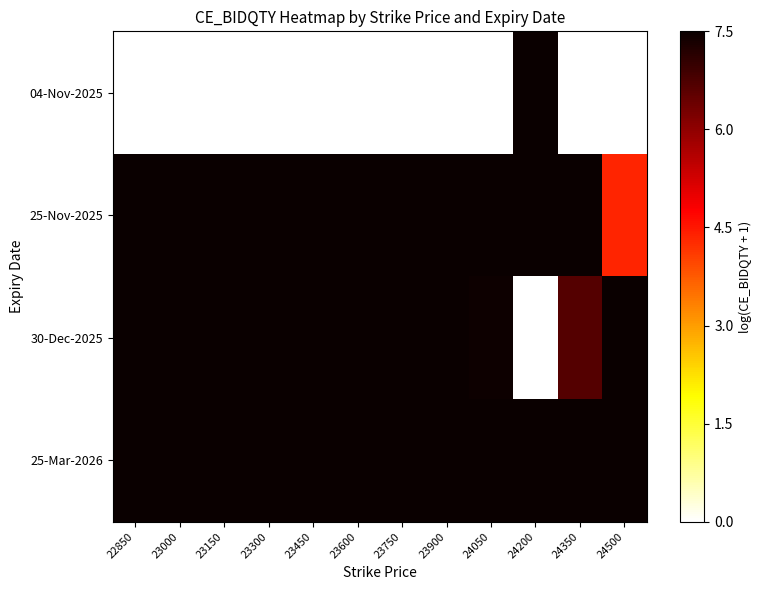

What is the spread (max minus min) of values at 23600?

7.5